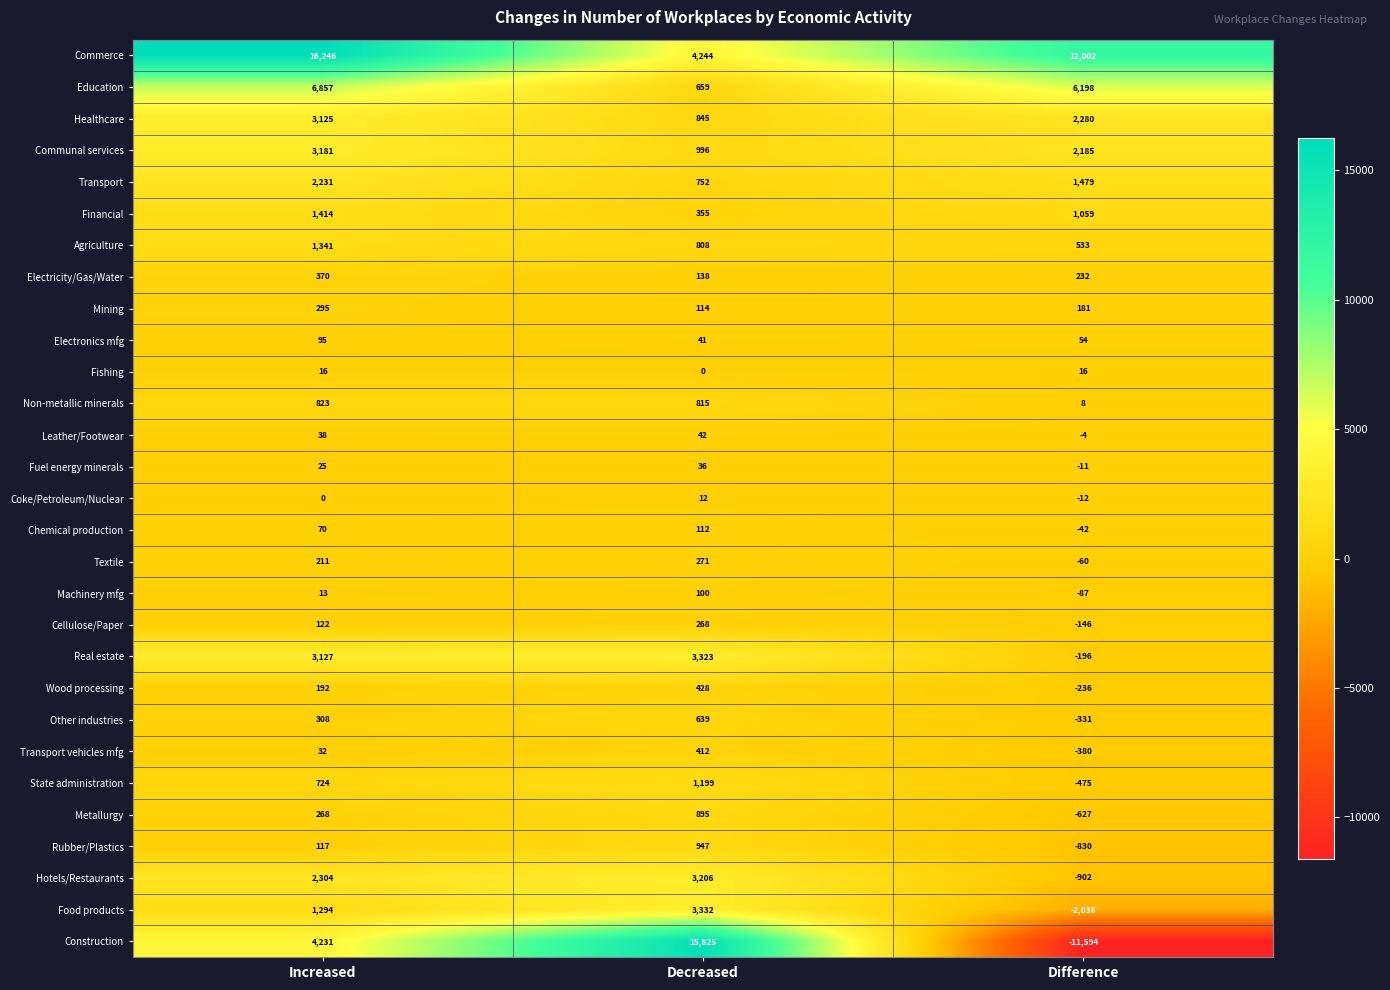

Rank the series by their maximum value, from lowest to highest.

Coke/Petroleum/Nuclear, Fishing, Fuel energy minerals, Leather/Footwear, Electronics mfg, Machinery mfg, Chemical production, Cellulose/Paper, Textile, Mining, Electricity/Gas/Water, Transport vehicles mfg, Wood processing, Other industries, Non-metallic minerals, Metallurgy, Rubber/Plastics, State administration, Agriculture, Financial, Transport, Healthcare, Communal services, Hotels/Restaurants, Real estate, Food products, Education, Construction, Commerce